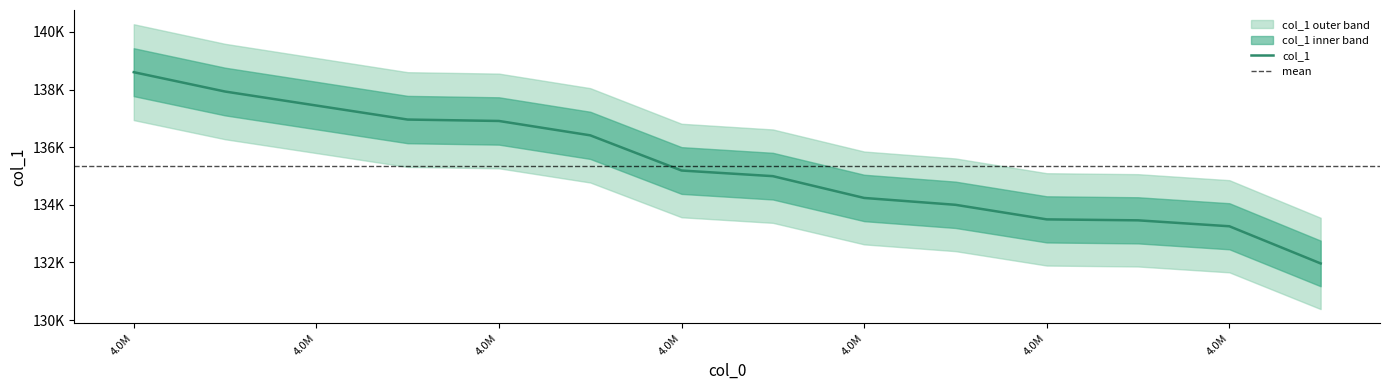

Rank the categories by value from lowest to highest.

4078638.245238095, 4134914.78015873, 4157647.561904762, 4205539.5, 4218580.234920635, 4241299.738095238, 4287926.588888889, 4321138.392857143, 4332885.007936507, 4336349.960317461, 4349896.785714285, 4368475.797619048, 4371107.007936507, 4522100.888888889